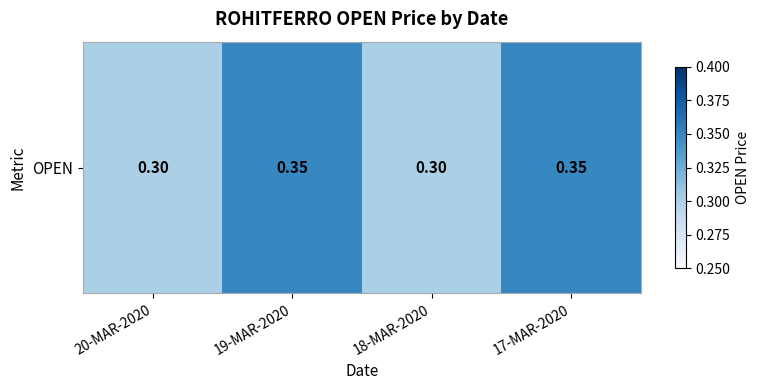

What is the average value?

0.3